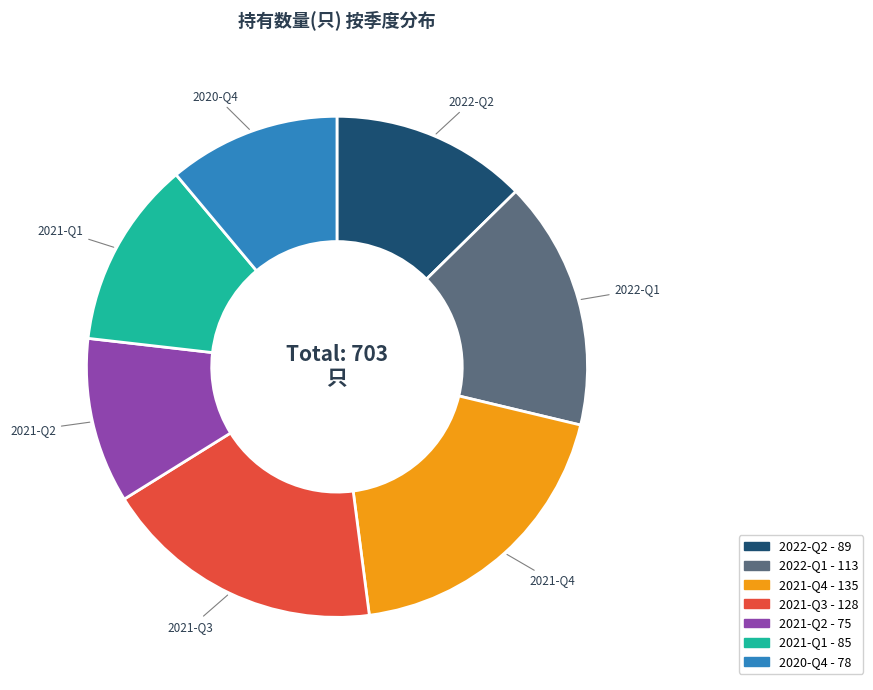

The 2021-Q1 slice represents 5% of the pie. True or false?

False